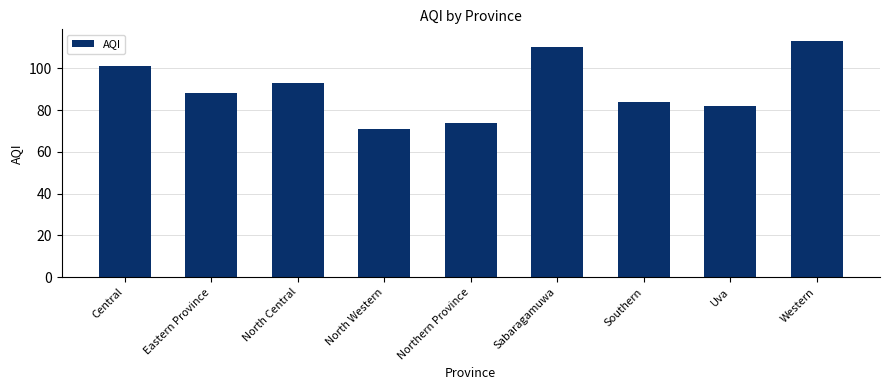

Which has a higher value, Eastern Province or Central?

Central